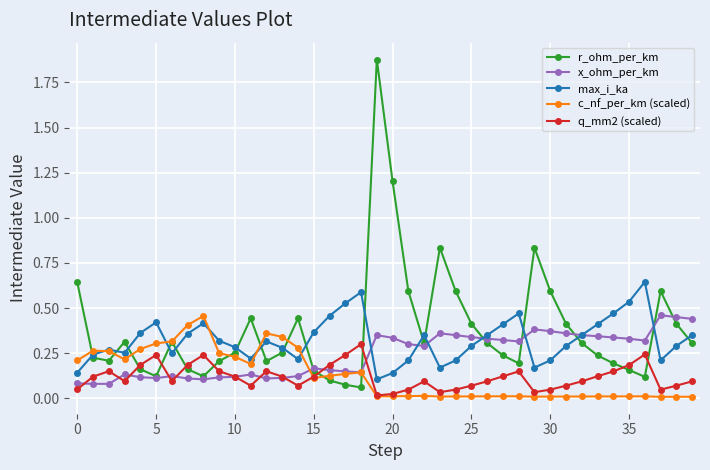

Which series has the widest spread of values?

r_ohm_per_km